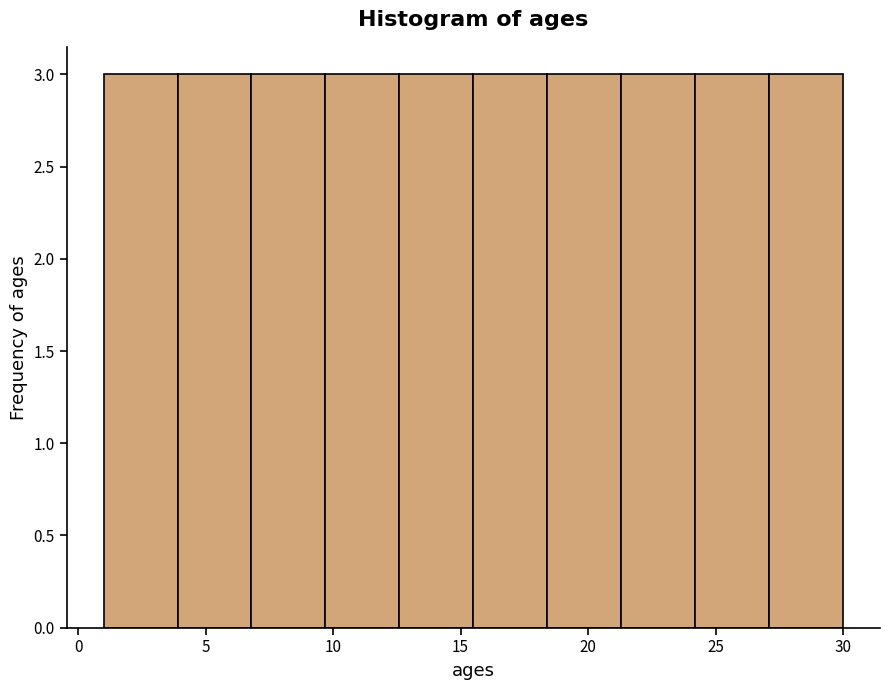

How tall is the bar that spans 18.4 to 21.3 on the x-axis? Neither the bar edges nor the heights are printed on the chart, so give them approximately, as read against the axes.

3